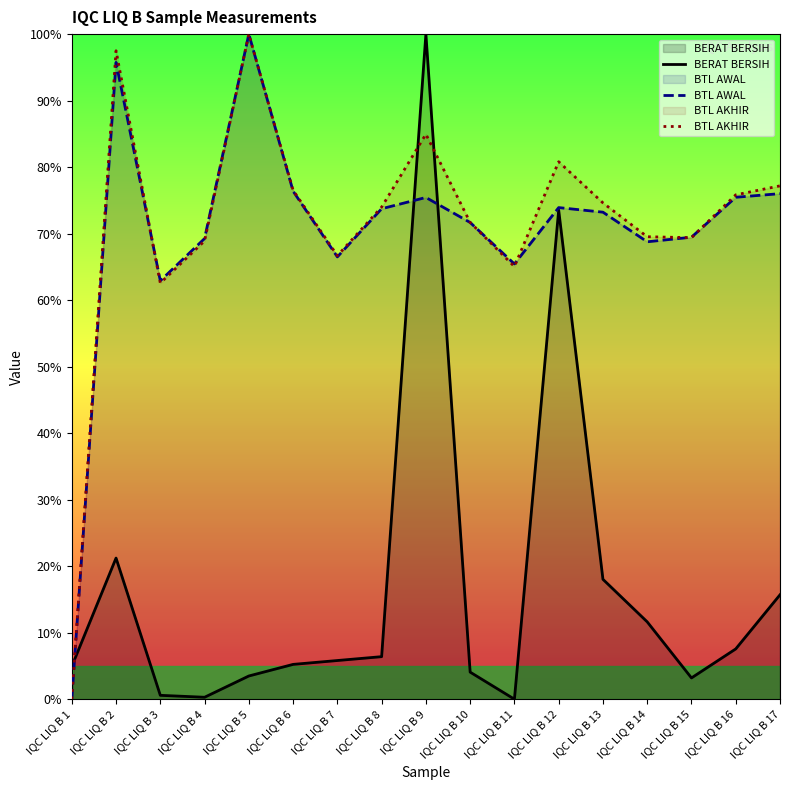

How many data points in BTL AWAL are above 73?

9